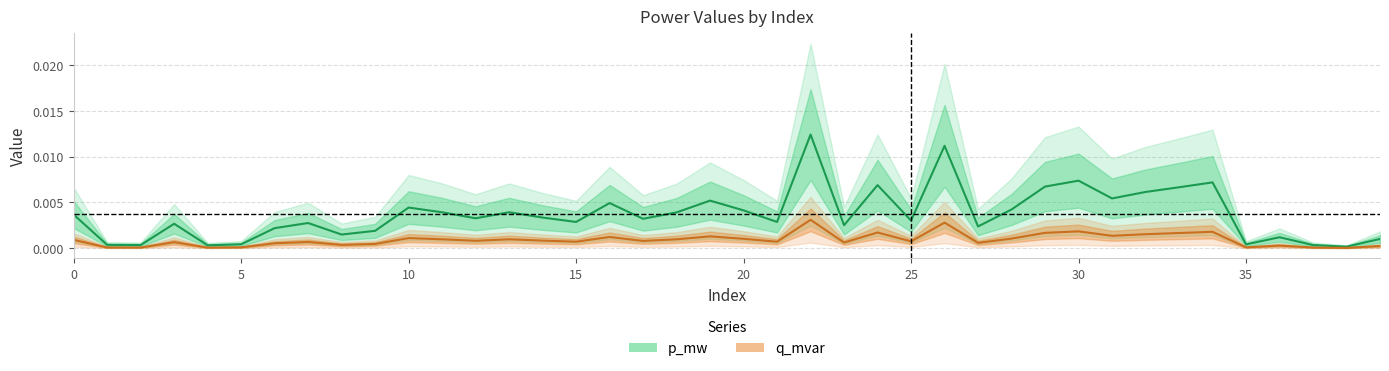

Which series has the widest spread of values?

p_mw